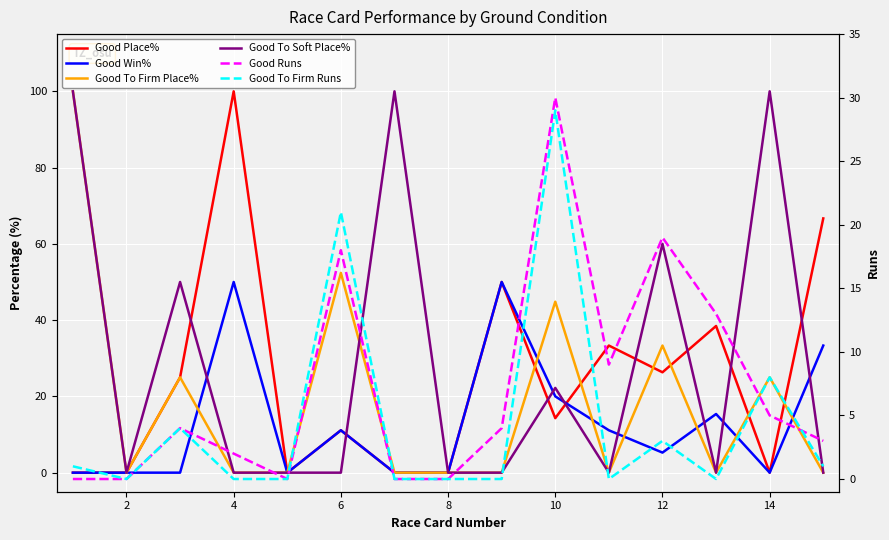

Where is the first local minimum for Good To Firm Place%?

2